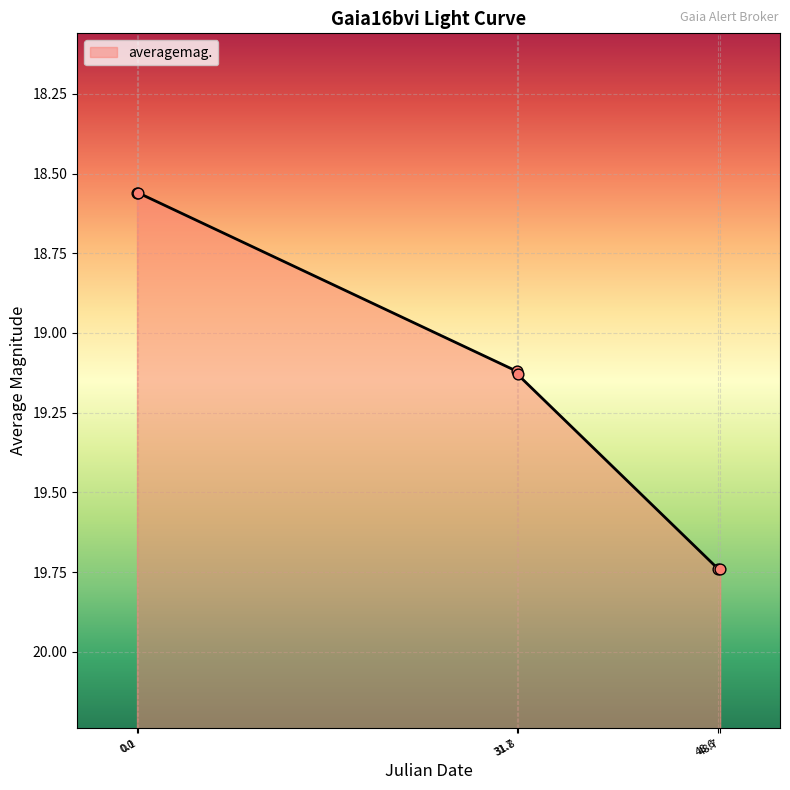

Approximately how many times larger is the value at 31.7 compared to 48.7?

1.0